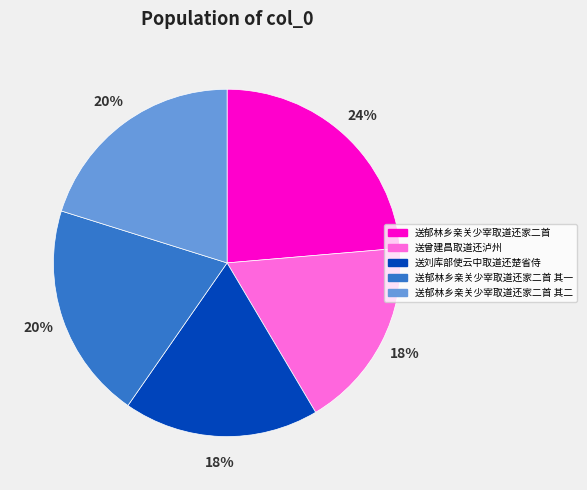

Between 送刘库部使云中取道还楚省侍 and 送郁林乡亲关少宰取道还家二首 其一, which is larger?

送郁林乡亲关少宰取道还家二首 其一